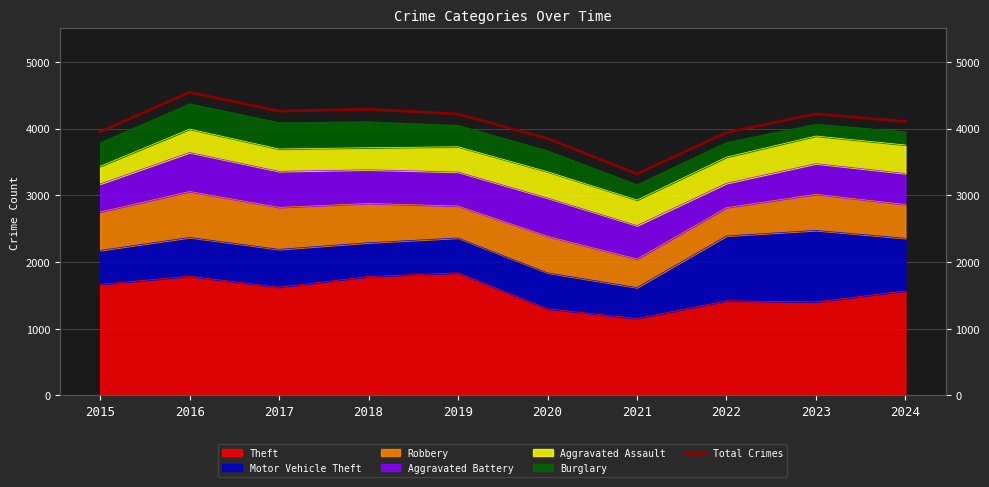

How many lines are shown in the chart?

1